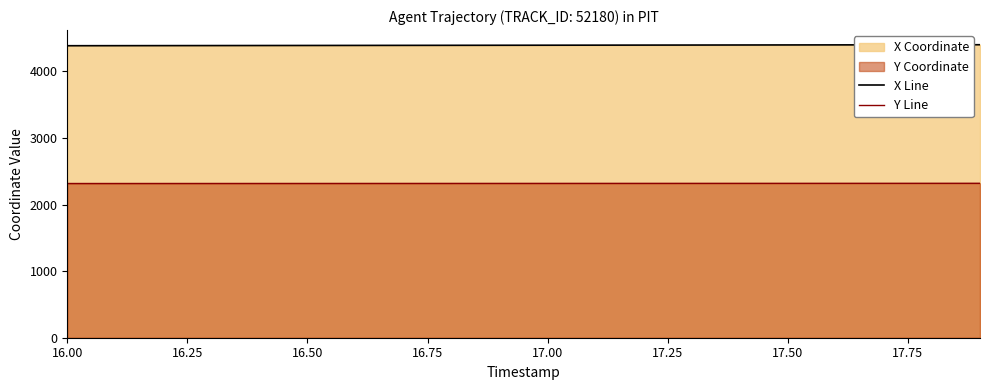

Reading right to left, what are all the values shown in this chart?

X Scenario: 4399.6	4398.8	4398.0	4397.2	4396.4	4395.6	4394.8	4394.0	4393.3	4392.5	4391.7	4390.9	4390.1	4389.3	4388.5	4387.7	4387.0	4386.2	4385.4	4384.6
Y Scenario: 2319.0	2318.8	2318.7	2318.5	2318.3	2318.1	2318.0	2317.8	2317.6	2317.4	2317.3	2317.1	2316.9	2316.8	2316.6	2316.4	2316.2	2316.1	2315.9	2315.7